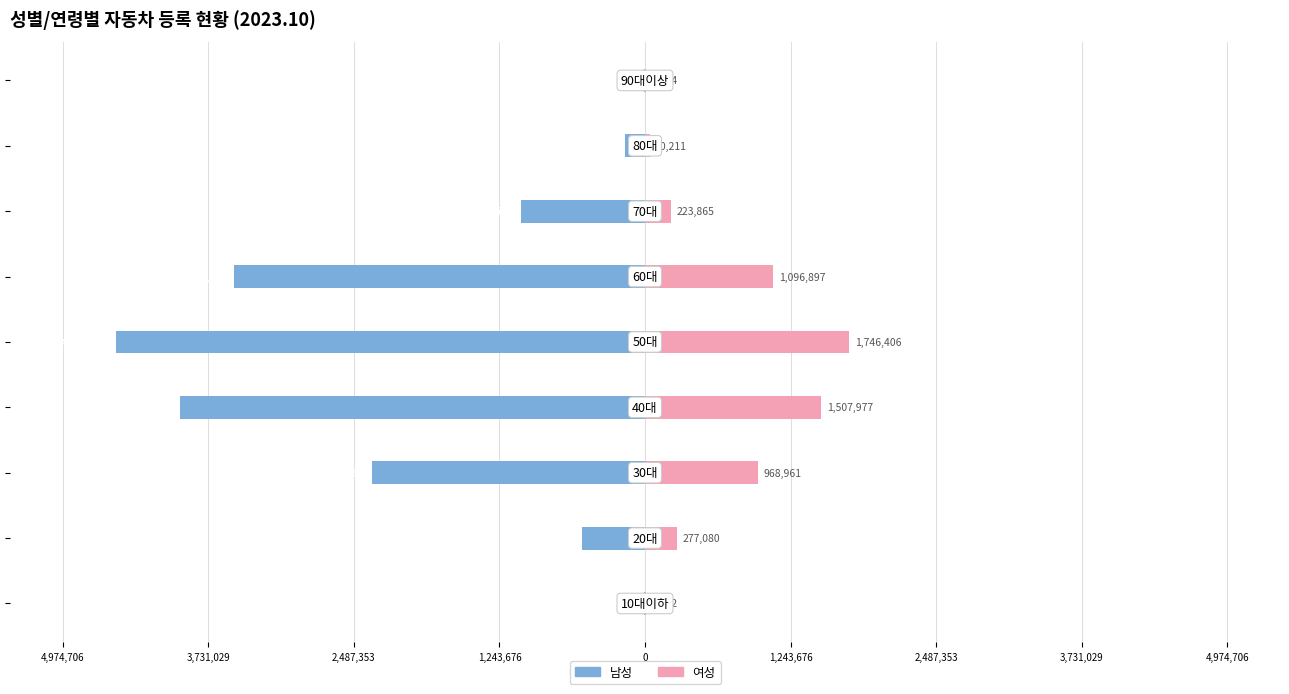

Reading left to right, what are all the values shown in this chart?

남성: 4,974,706=-9740	3,731,029=-541573	2,487,353=-2333359	1,243,676=-3974987	0=-4522460	1,243,676=-3516002	2,487,353=-1062702	3,731,029=-168454	4,974,706=-12459
여성: 4,974,706=7182	3,731,029=277080	2,487,353=968961	1,243,676=1507977	0=1746406	1,243,676=1096897	2,487,353=223865	3,731,029=40211	4,974,706=7884